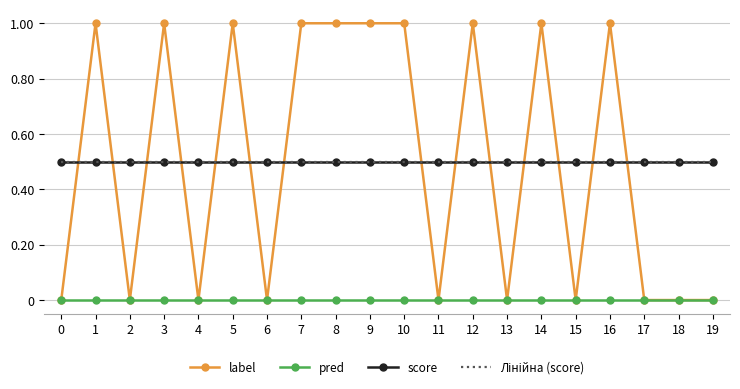

What is the average value of the score series?

0.5